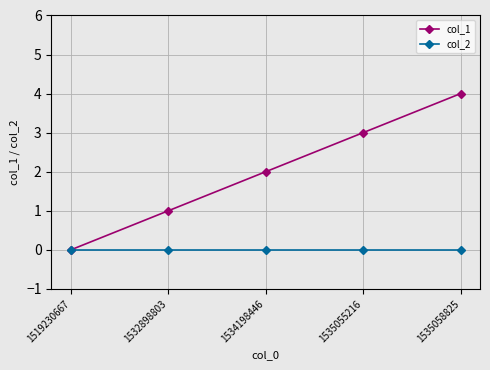

Which label corresponds to the largest value in the chart?

1535058825